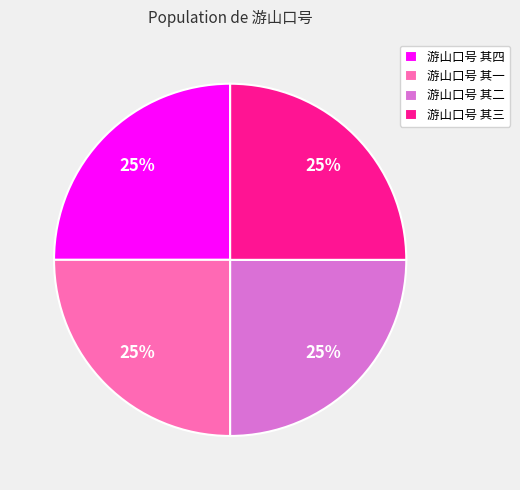

How many segments does this pie chart have?

4